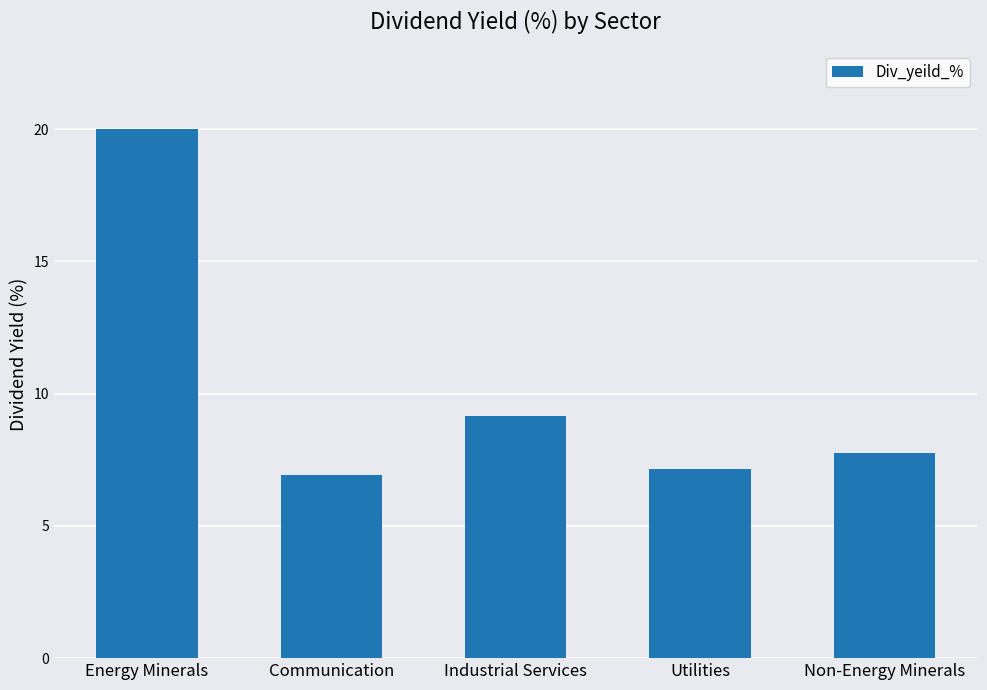

What is the change in value from Industrial Services to Utilities?

-2.0